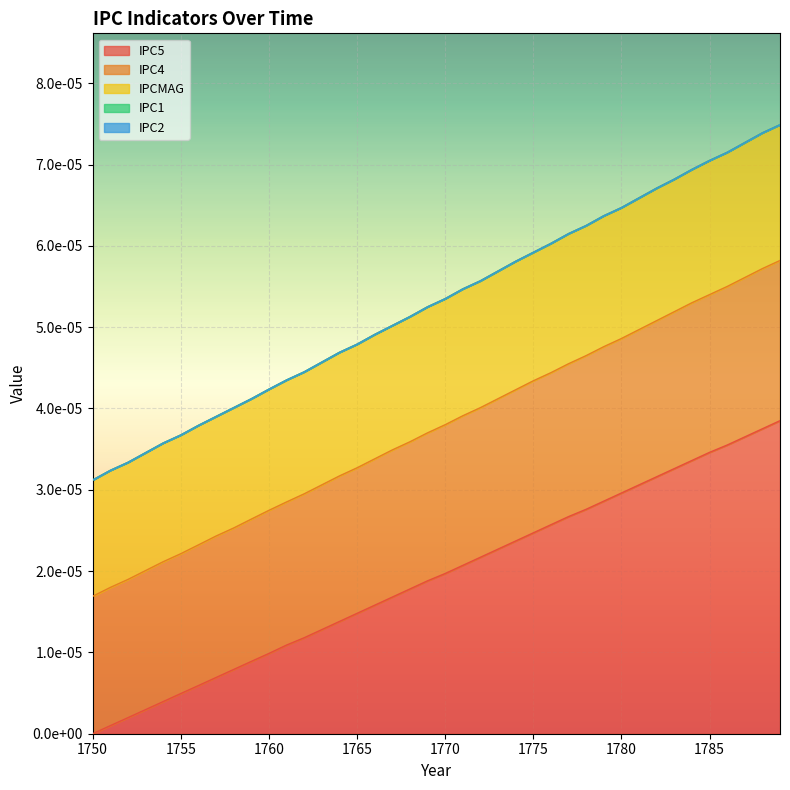

Which series has the widest spread of values?

IPC4